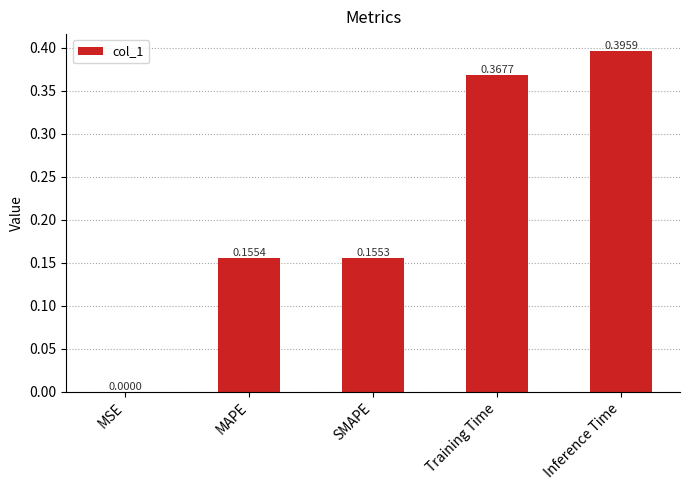

At which category does the chart reach its peak across all series?

Inference Time